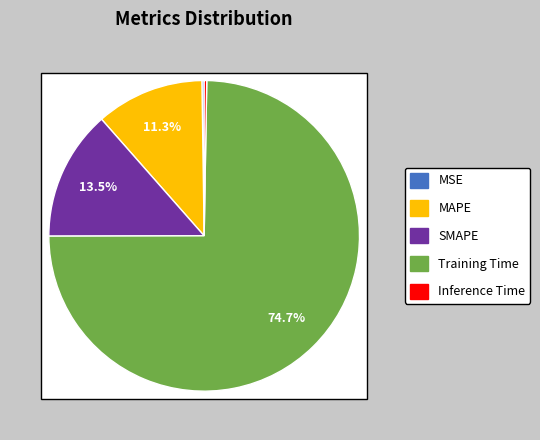

How much of the chart is everything except MSE?

99.8%